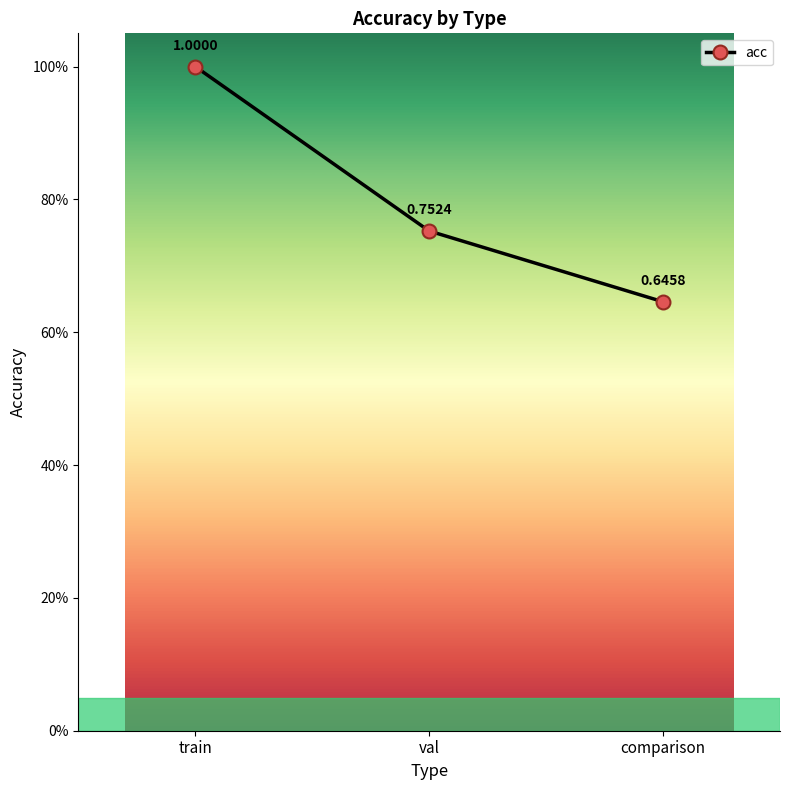

What is the label of the 3rd point from the right?

train